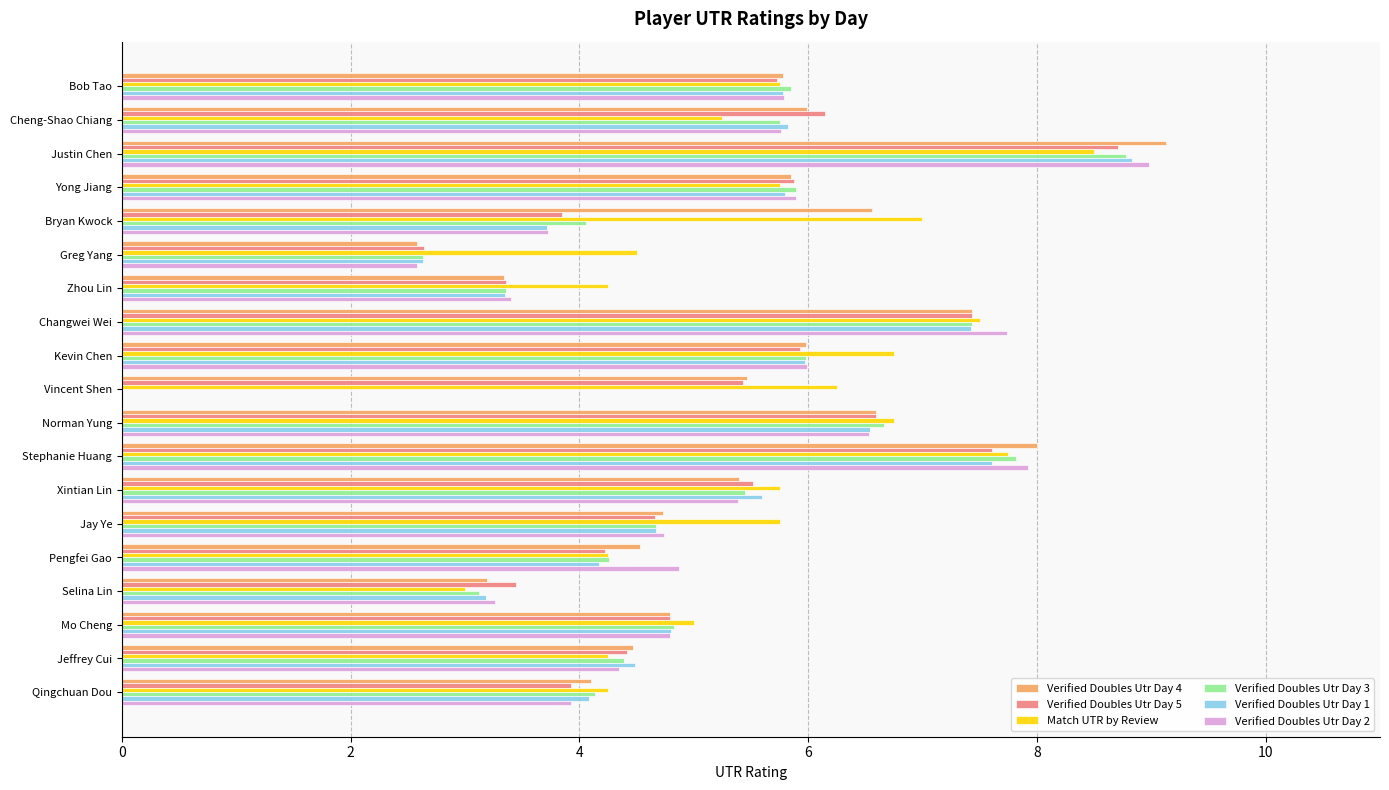

Which series changed the most between Selina Lin and Mo Cheng?

Match UTR by Review